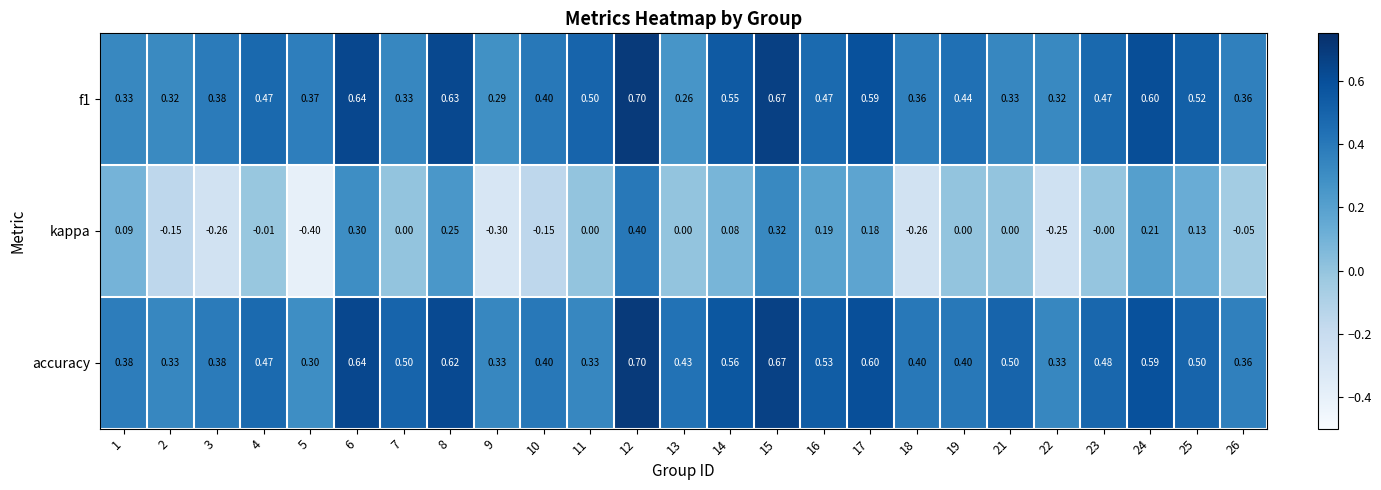

Rank the series at 16 from lowest to highest value.

kappa, f1, accuracy